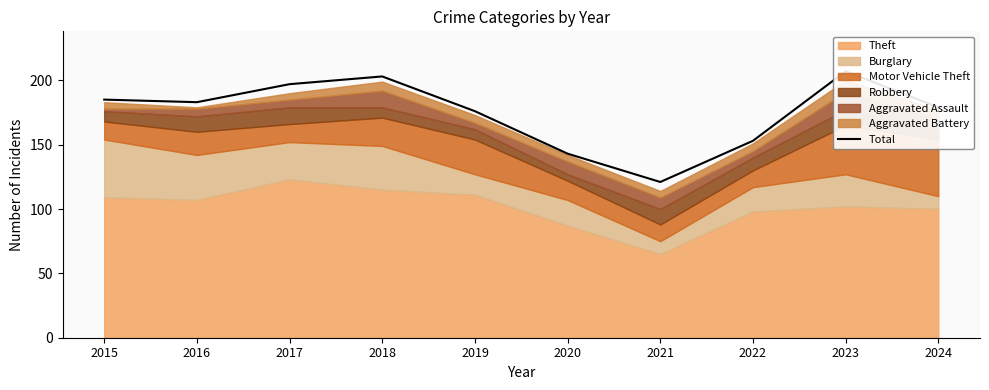

Reading left to right, list all the values displayed in this chart.

185	183	197	203	176	143	121	153	207	179